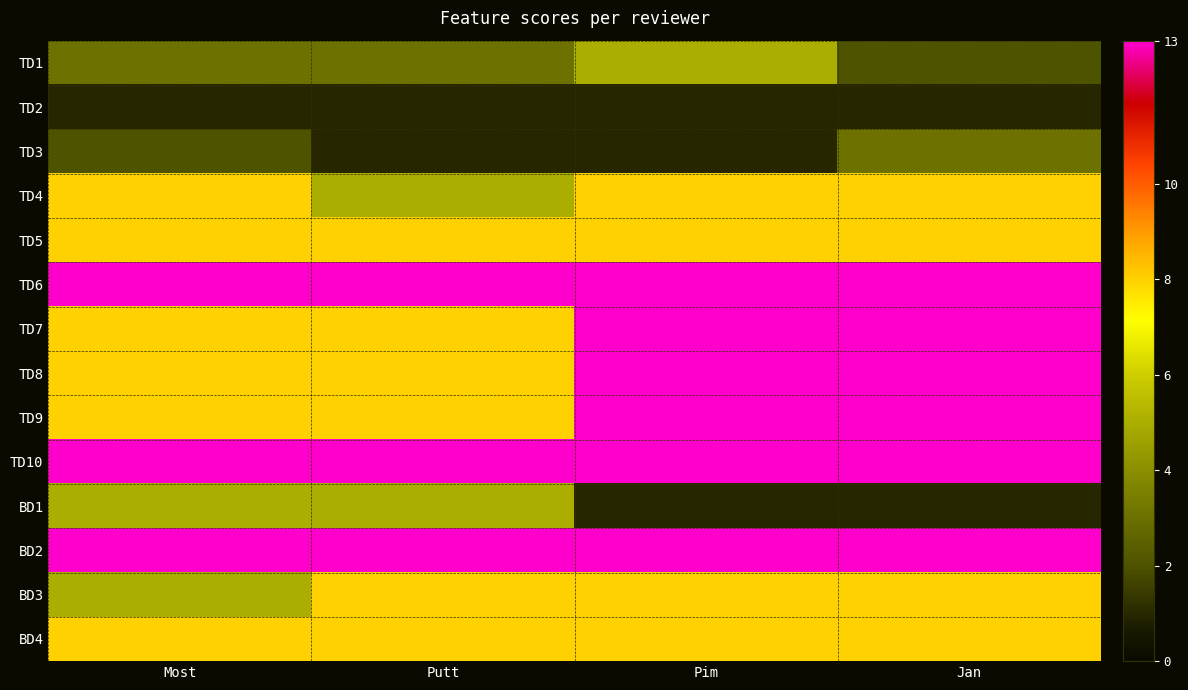

Reading right to left, what are all the values shown in this chart?

TD1: Jan=2	Pim=5	Putt=3	Most=3
TD2: Jan=1	Pim=1	Putt=1	Most=1
TD3: Jan=3	Pim=1	Putt=1	Most=2
TD4: Jan=8	Pim=8	Putt=5	Most=8
TD5: Jan=8	Pim=8	Putt=8	Most=8
TD6: Jan=13	Pim=13	Putt=13	Most=13
TD7: Jan=13	Pim=13	Putt=8	Most=8
TD8: Jan=13	Pim=13	Putt=8	Most=8
TD9: Jan=13	Pim=13	Putt=8	Most=8
TD10: Jan=13	Pim=13	Putt=13	Most=13
BD1: Jan=1	Pim=1	Putt=5	Most=5
BD2: Jan=13	Pim=13	Putt=13	Most=13
BD3: Jan=8	Pim=8	Putt=8	Most=5
BD4: Jan=8	Pim=8	Putt=8	Most=8